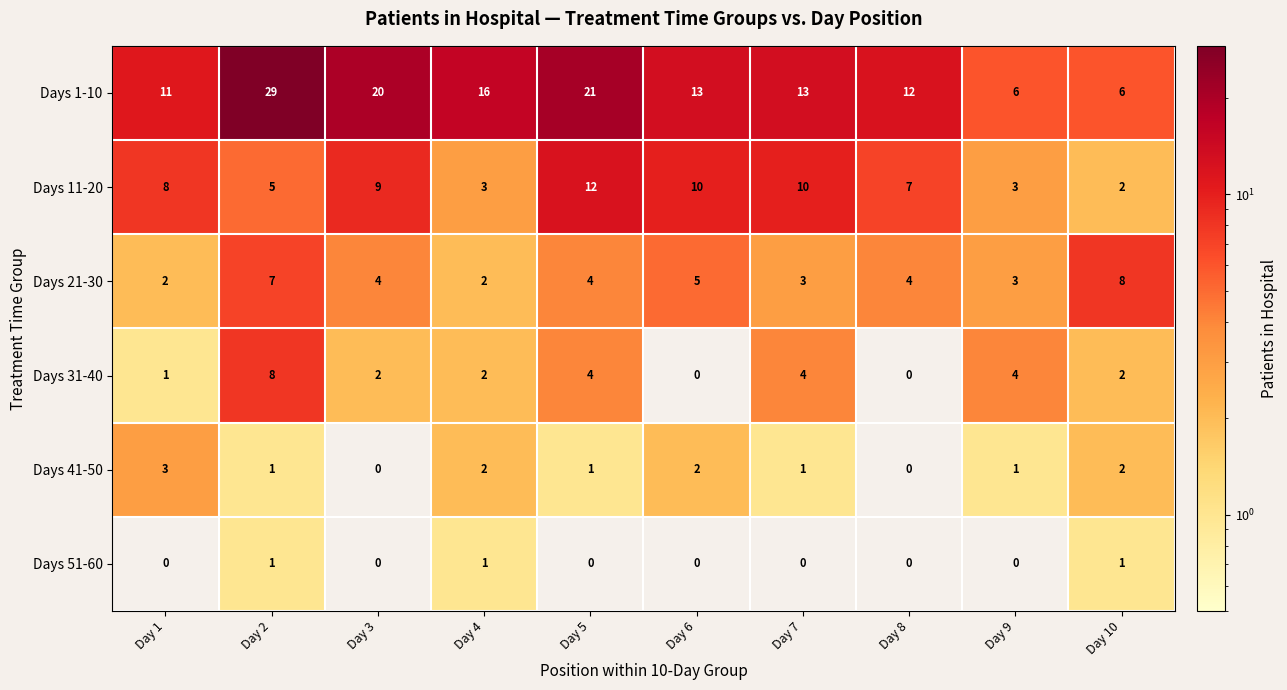

What is the total value across all series at Day 3?

35